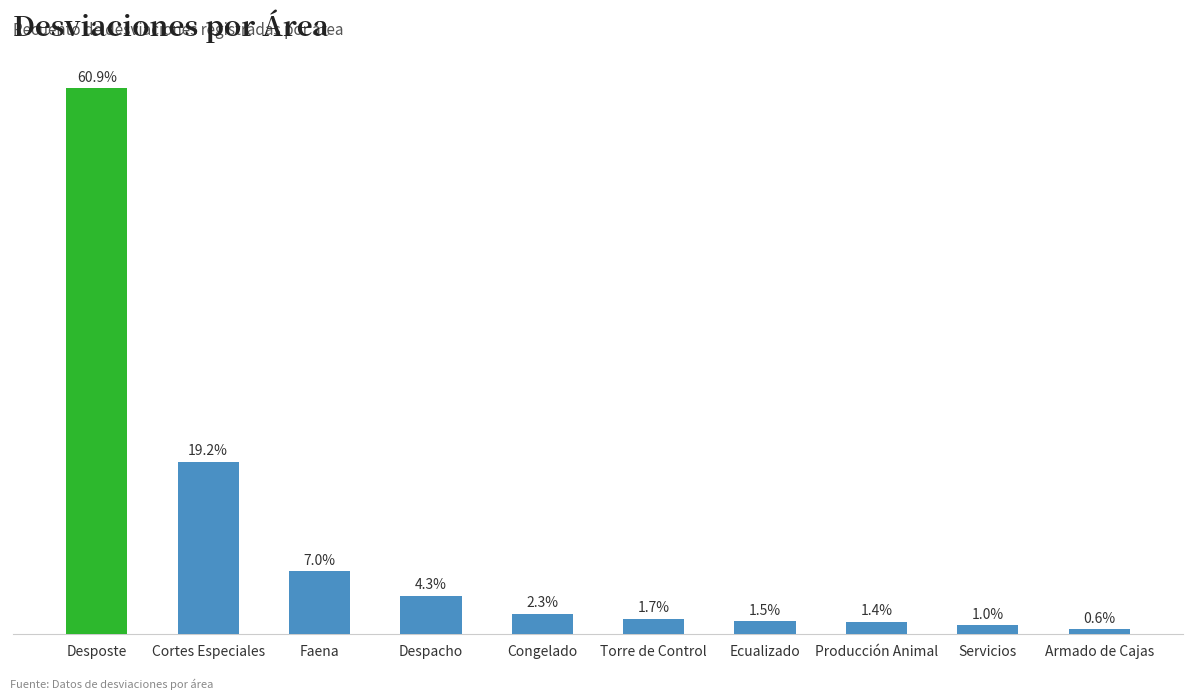

Is it true that the value at Ecualizado is 82?

False